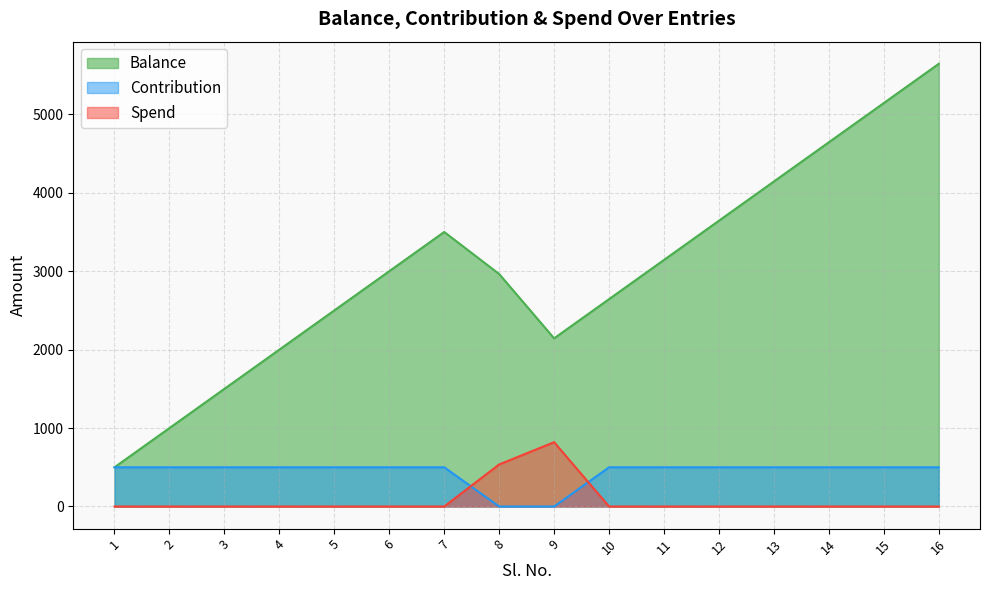

Reading left to right, list all the values displayed in this chart.

Balance: 500	1000	1500	2000	2500	3000	3500	2964	2144	2644	3144	3644	4144	4644	5144	5644
Contribution: 500	500	500	500	500	500	500	0	0	500	500	500	500	500	500	500
Spend: 0	0	0	0	0	0	0	536	820	0	0	0	0	0	0	0